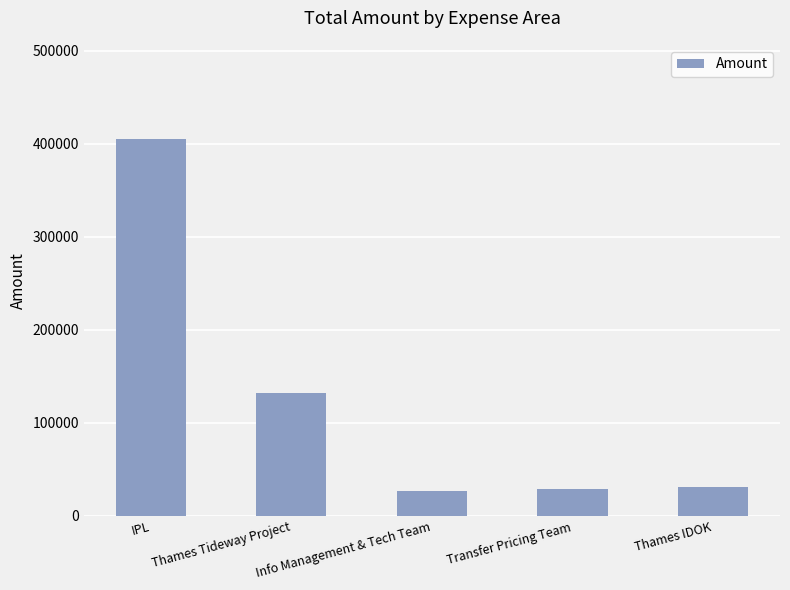

What is the minimum value shown in the chart?

27002.7